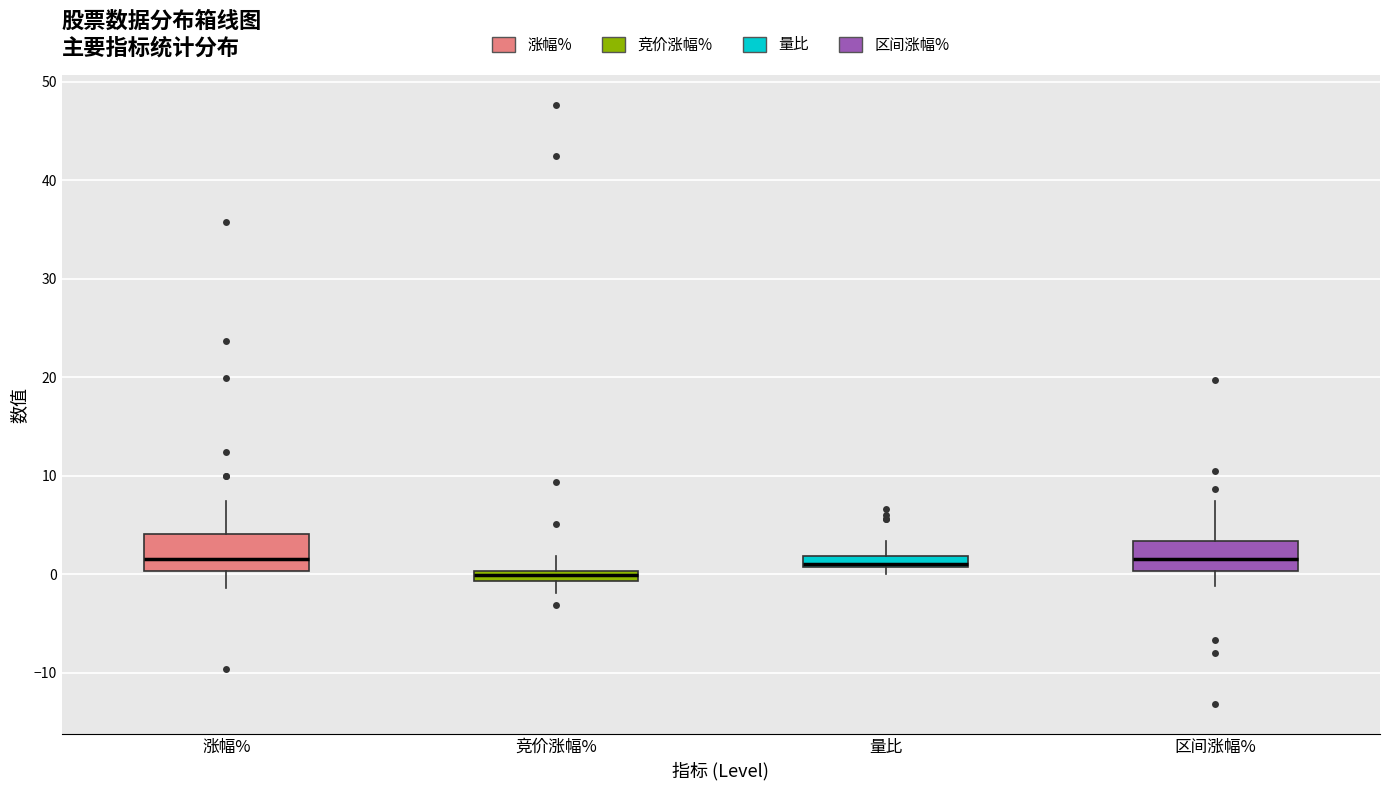

Where does the lower whisker of the box for 竞价涨幅% end on the y-axis? The values are not printed on the chart, so give them approximately, as read against the axis.

-2